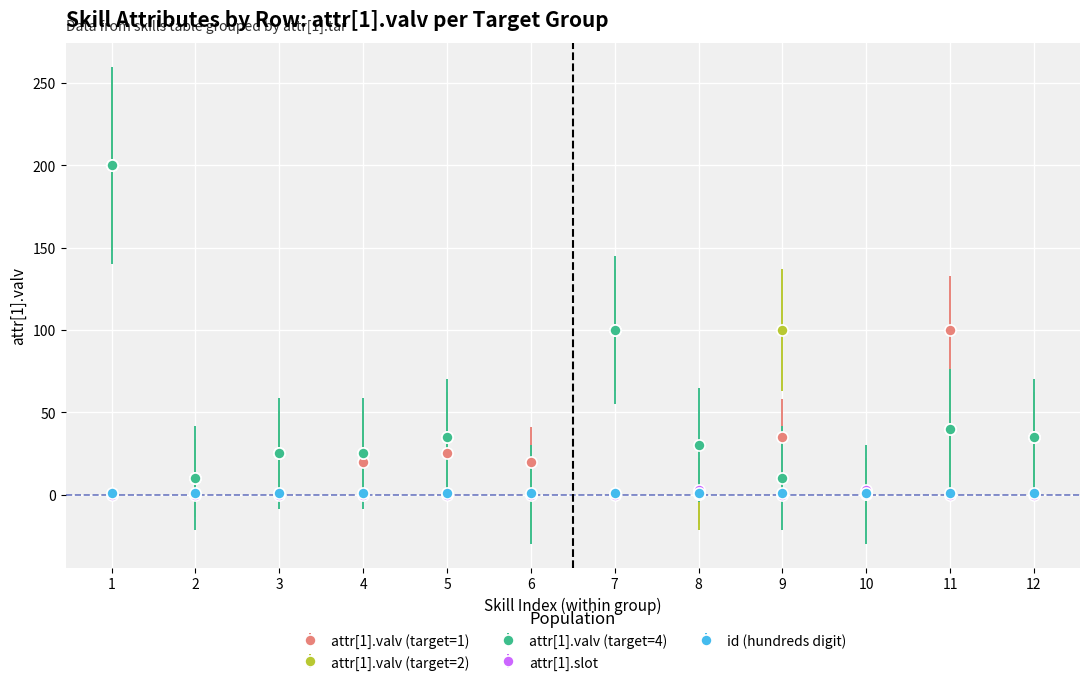

Is the value of attr[1].valv (target=1) at 11 greater than the value of attr[1].valv (target=4) at 10?

Yes